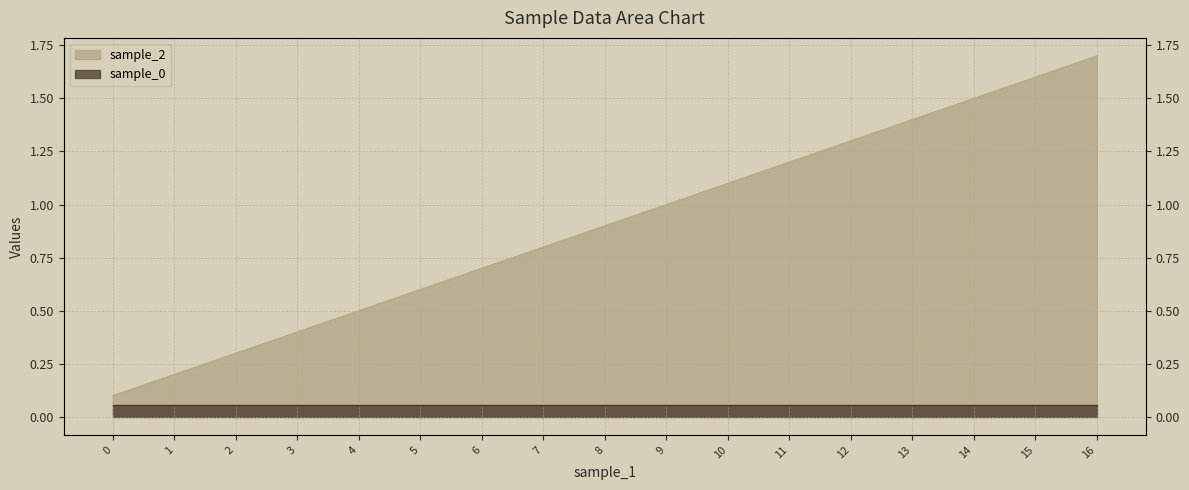

Count the number of categories in the chart.

17